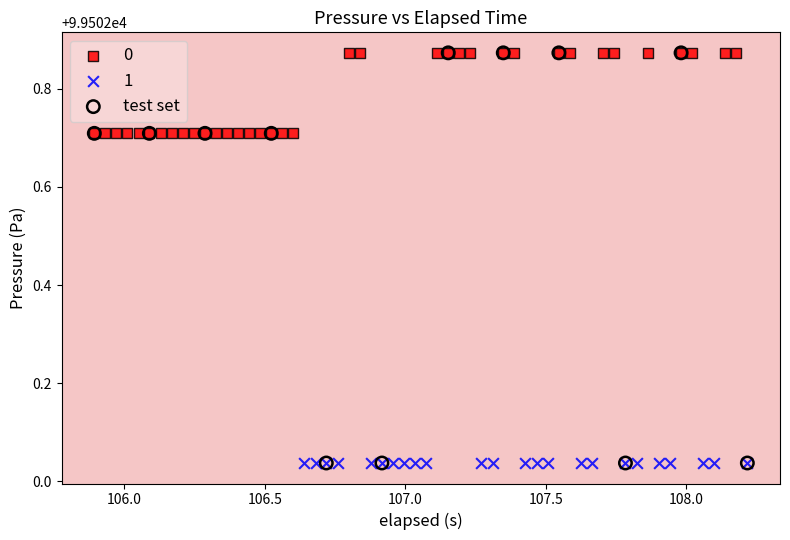

What are all the series names shown in the legend?

0, 1, test set